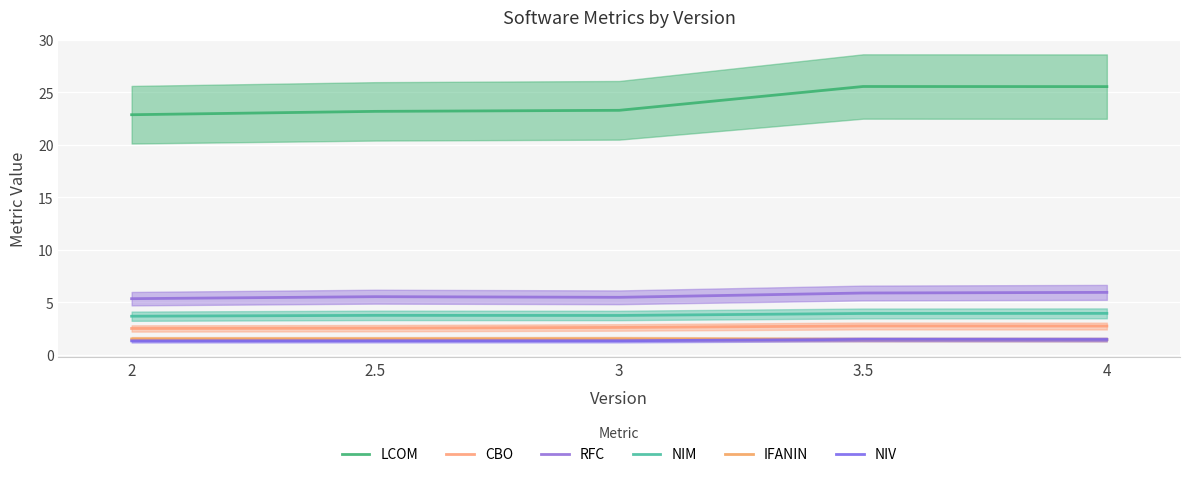

Reading right to left, list all the values displayed in this chart.

LCOM: 4=25.6	3.5=25.6	3=23.3	2.5=23.2	2=22.9
CBO: 4=2.7	3.5=2.7	3=2.6	2.5=2.5	2=2.5
RFC: 4=5.9	3.5=5.9	3=5.5	2.5=5.5	2=5.3
NIM: 4=3.9	3.5=3.9	3=3.7	2.5=3.8	2=3.7
IFANIN: 4=1.4	3.5=1.4	3=1.5	2.5=1.5	2=1.5
NIV: 4=1.4	3.5=1.5	3=1.3	2.5=1.3	2=1.3